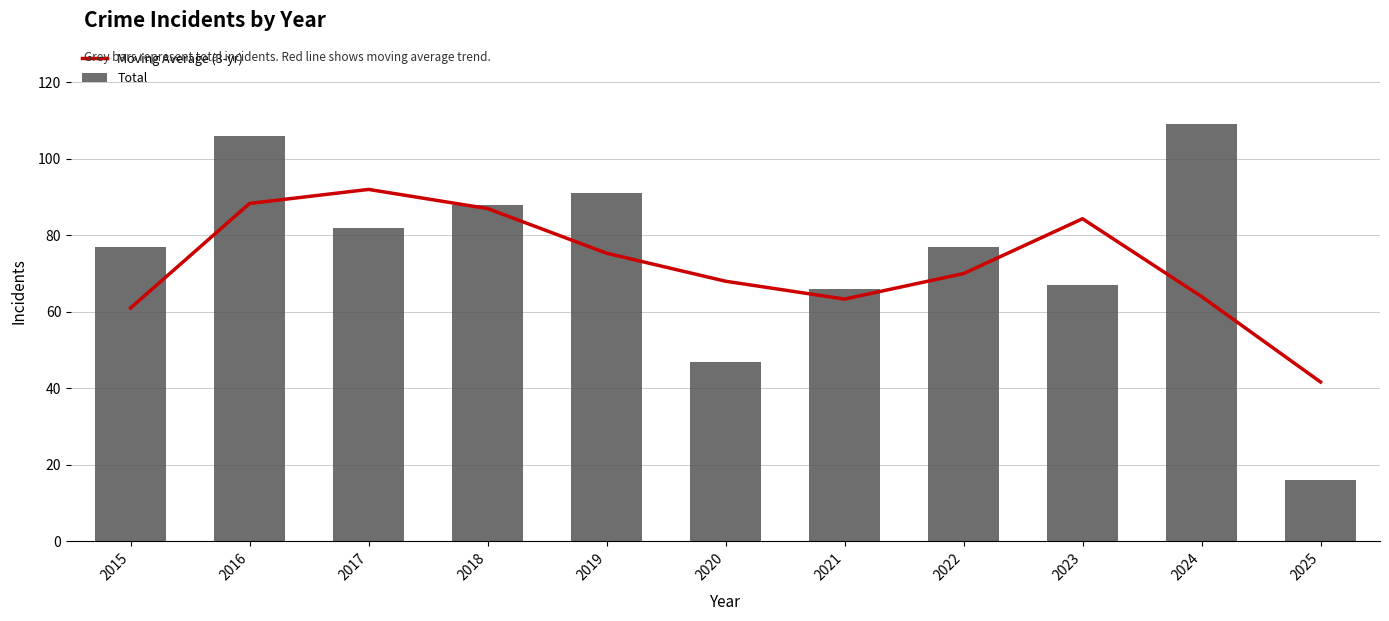

Rank the series by their average value, from highest to lowest.

Total, Moving Average (3-yr)